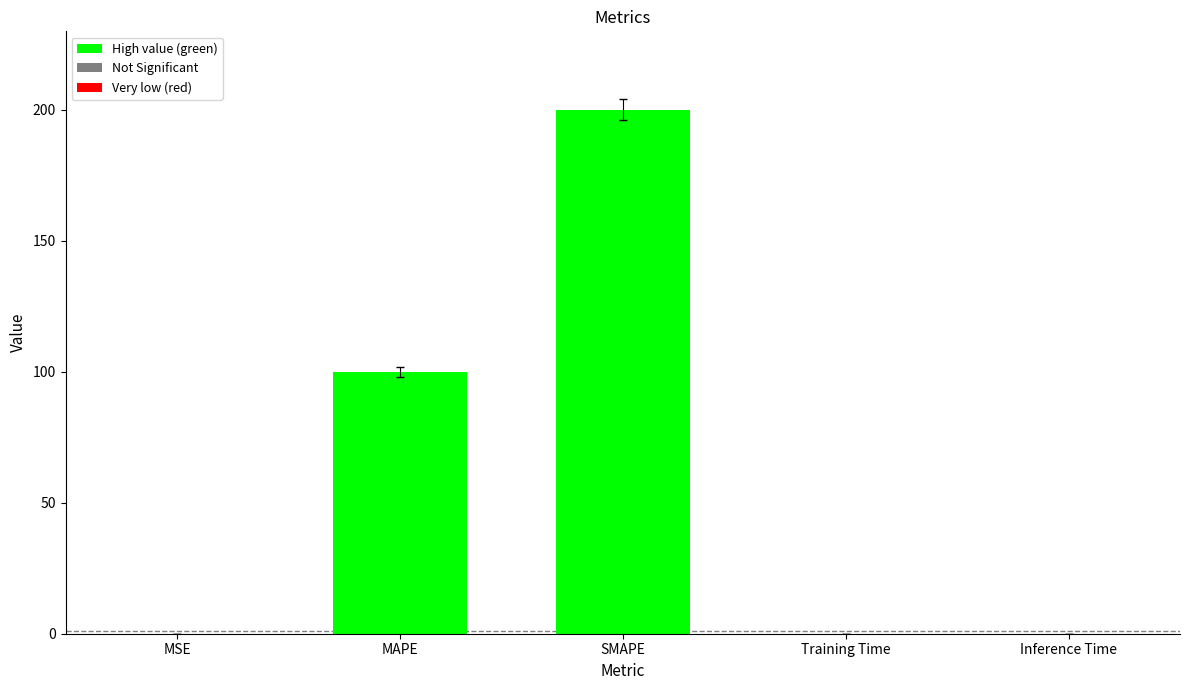

What is the difference between the values at Training Time and MAPE?

100.0